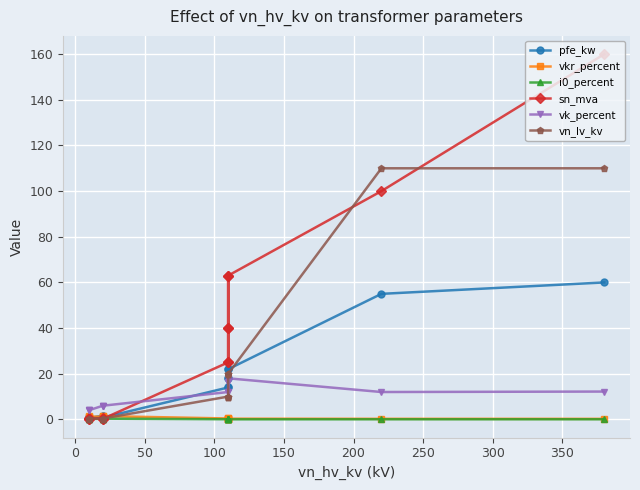

What is the value of the pfe_kw point at the 4th from the left?

18.0